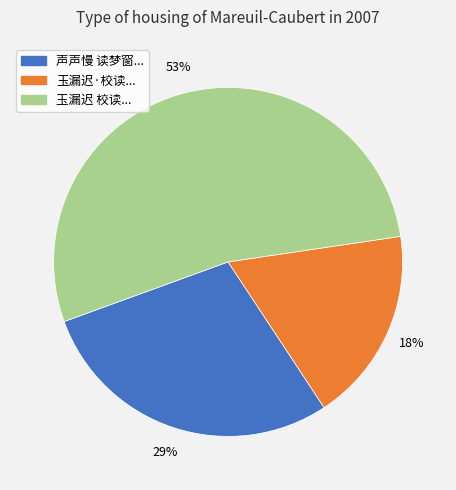

Rank the categories by value from highest to lowest.

玉漏迟 校读..., 声声慢 读梦窗..., 玉漏迟·校读...